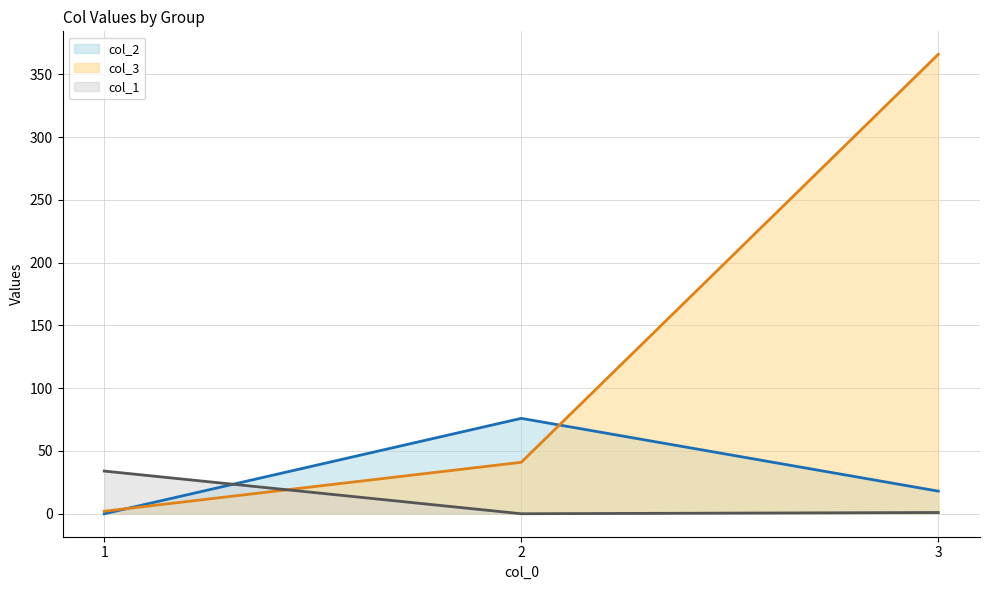

How many values in the col_3_line series exceed 41?

1